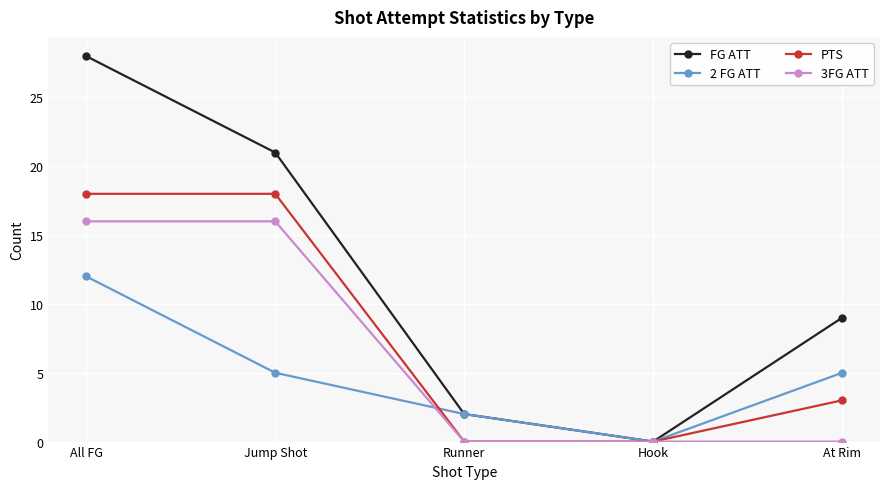

How many distinct data groups are displayed?

4